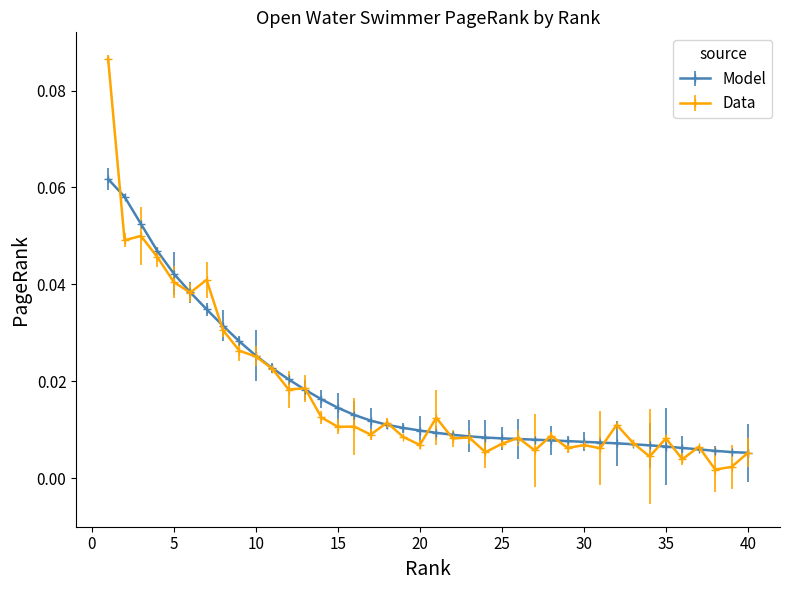

Rank the series by their maximum value, from lowest to highest.

Model, Data